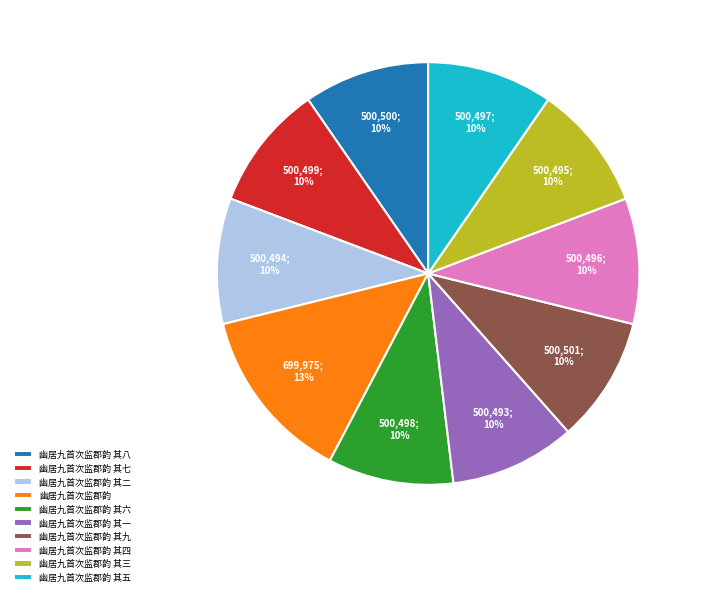

What percentage is the 幽居九首次监郡韵 slice, to the nearest percent?

13%